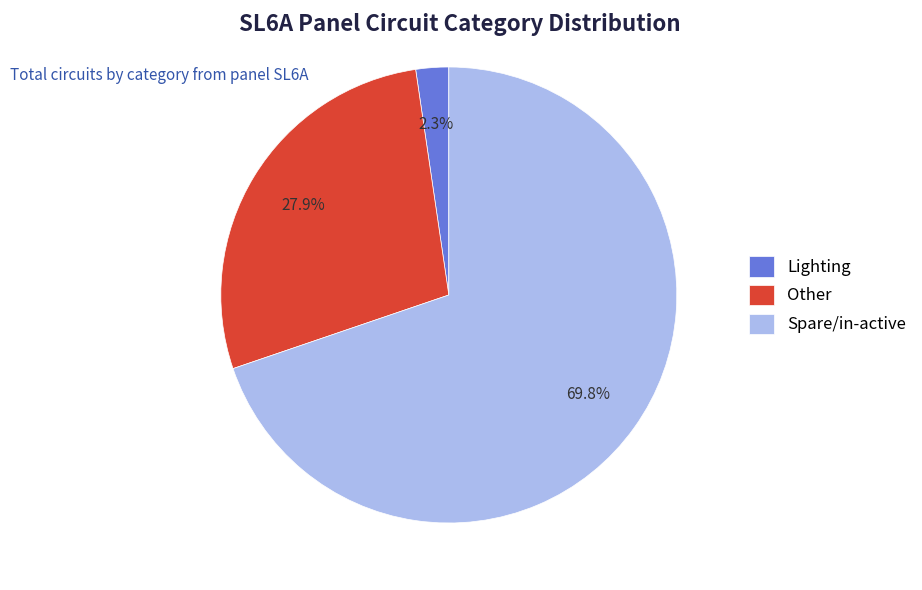

Which has a higher value, Lighting or Other?

Other